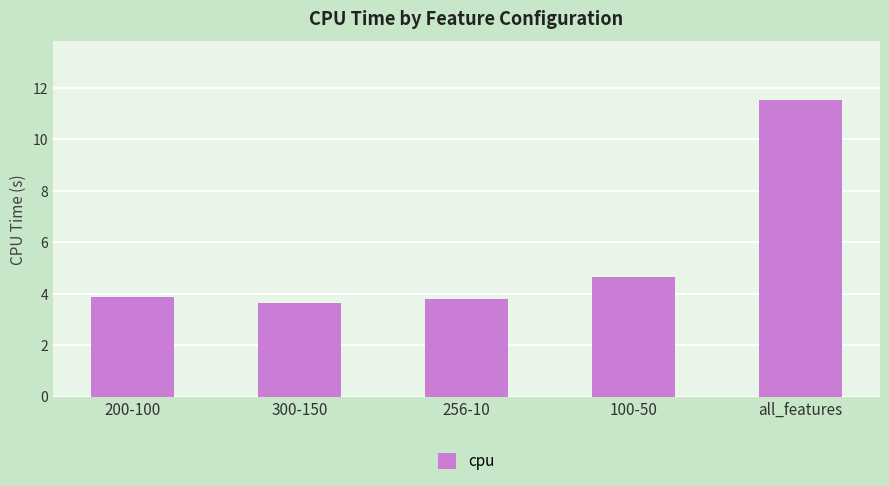

What is the change in value from 256-10 to 100-50?

+0.9